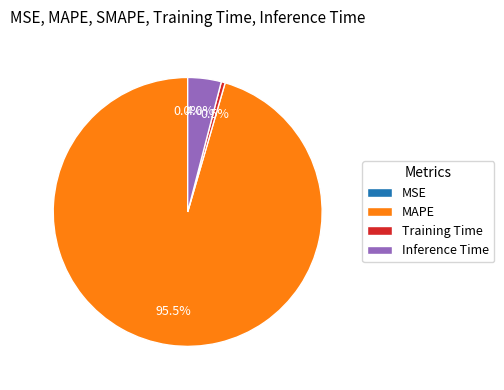

To the nearest percent, what is the average slice percentage?

25%